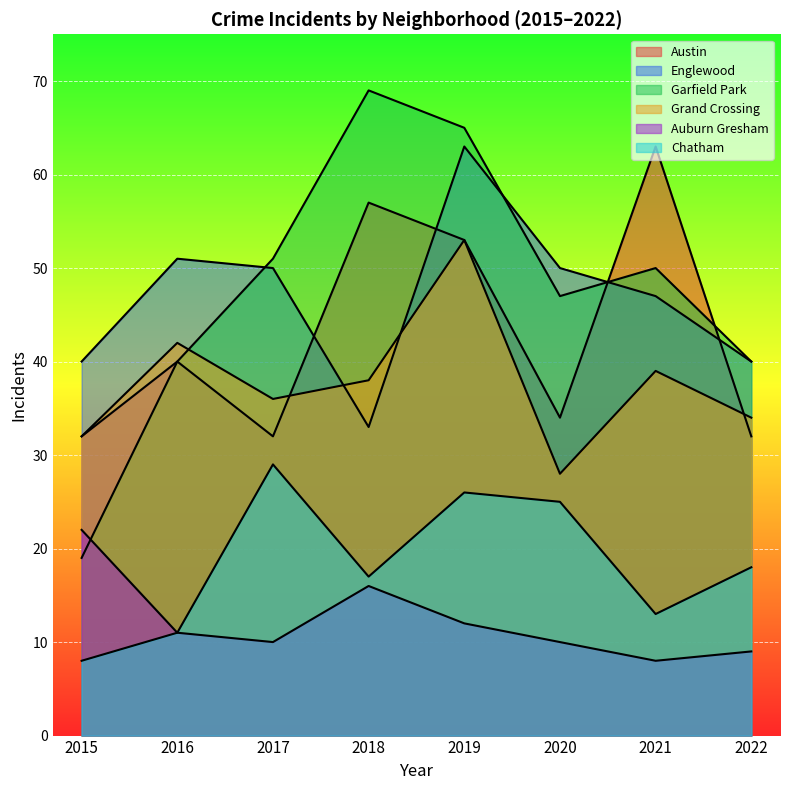

Count the number of categories in the chart.

8